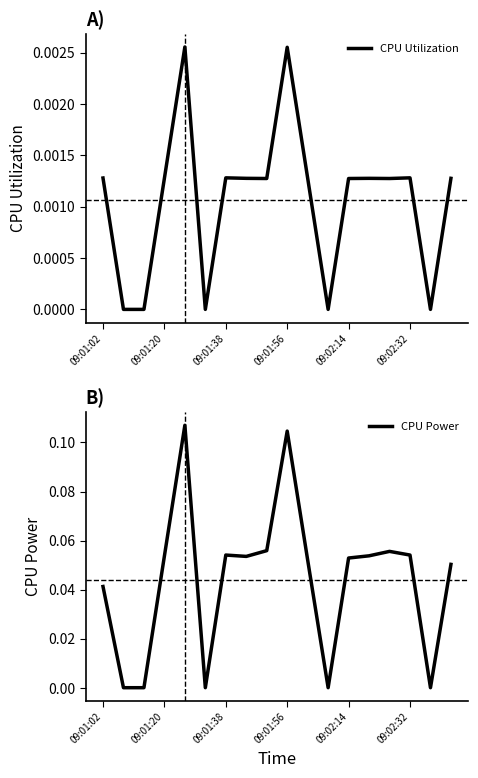

Is it true that CPU Power equals 0.0 at 09:01:56?

False